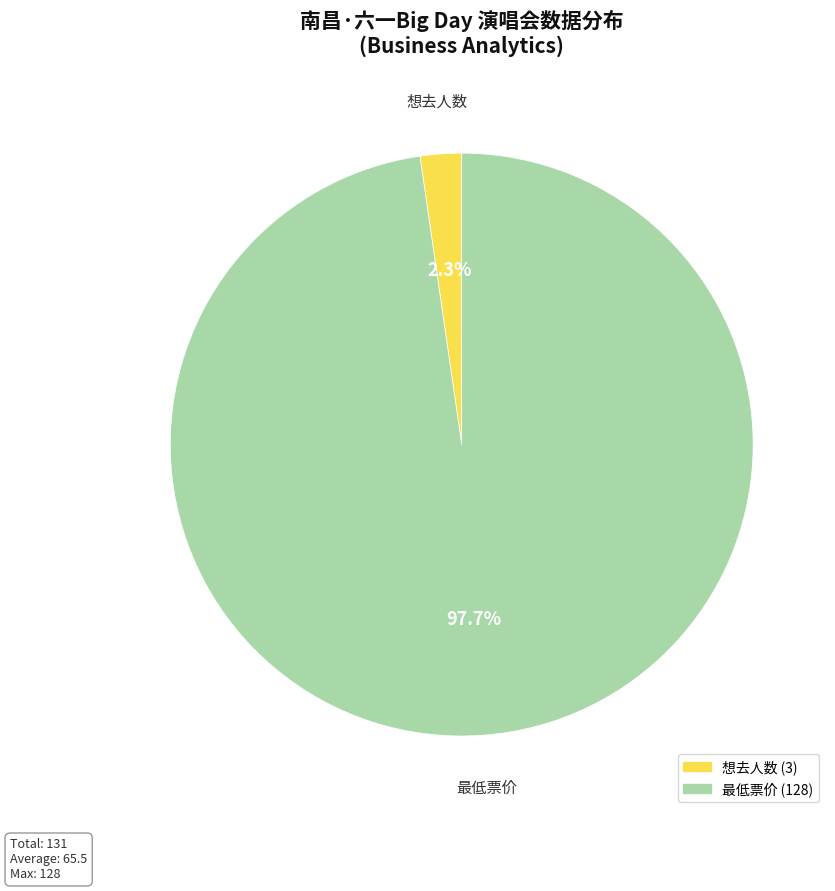

What is the smallest slice in the pie chart?

想去人数